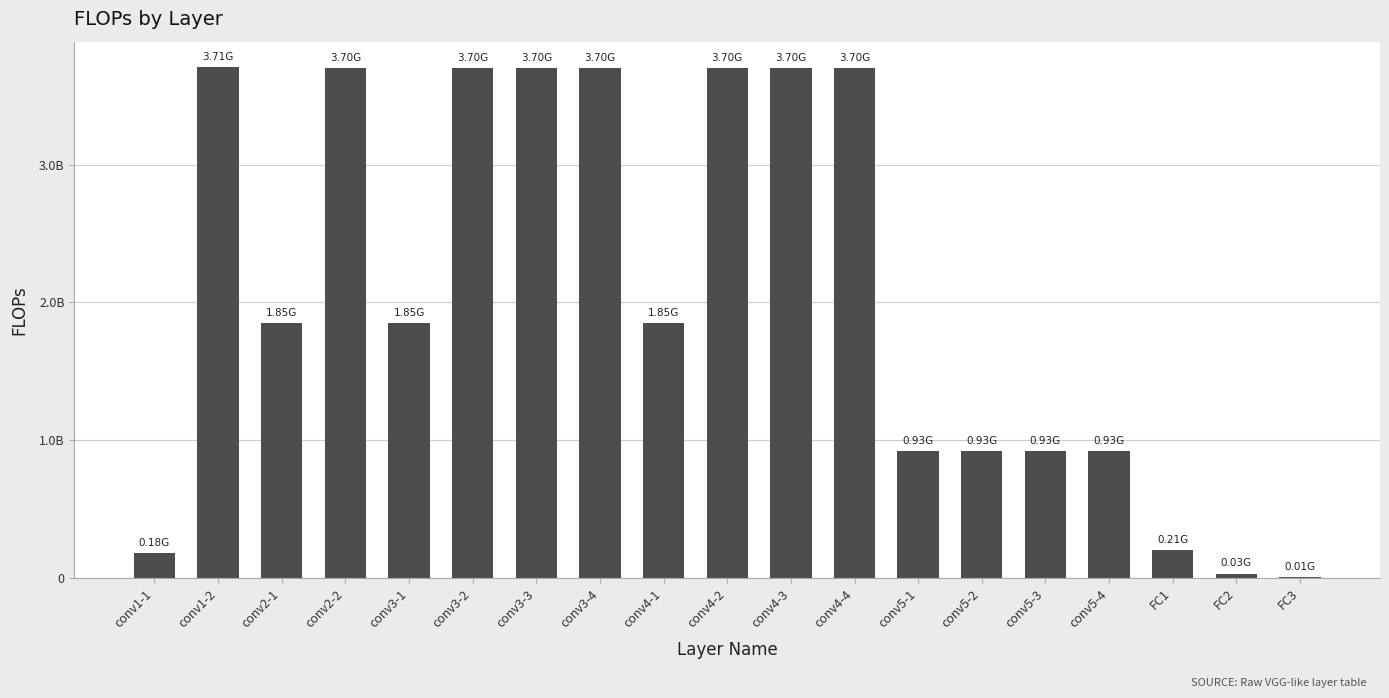

True or false: the data shows 1603999242 at conv4-3.

False